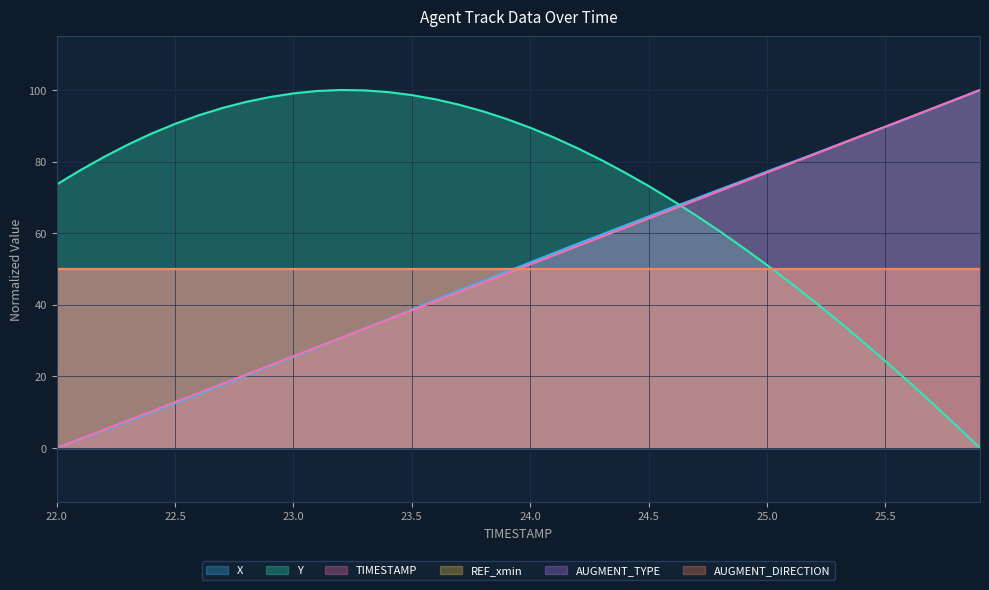

Reading left to right, what are all the values shown in this chart?

X: 0.0	2.5	4.9	7.4	10.0	12.5	15.0	17.6	20.2	22.8	25.5	28.1	30.7	33.4	36.0	38.7	41.3	44.0	46.6	49.2	51.8	54.4	57.0	59.6	62.1	64.7	67.2	69.7	72.2	74.7	77.2	79.7	82.2	84.7	87.2	89.7	92.3	94.9	97.4	100.0
Y: 73.6	77.6	81.3	84.7	87.8	90.5	92.9	95.0	96.7	98.0	99.0	99.7	100.0	99.9	99.4	98.6	97.4	95.9	94.0	91.9	89.5	86.7	83.7	80.5	76.9	73.2	69.2	65.0	60.6	55.9	51.1	46.1	40.9	35.6	30.0	24.3	18.4	12.4	6.3	0.0
TIMESTAMP: 0.0	2.6	5.1	7.7	10.3	12.8	15.4	17.9	20.5	23.1	25.6	28.2	30.8	33.3	35.9	38.5	41.0	43.6	46.2	48.7	51.3	53.8	56.4	59.0	61.5	64.1	66.7	69.2	71.8	74.4	76.9	79.5	82.1	84.6	87.2	89.7	92.3	94.9	97.4	100.0